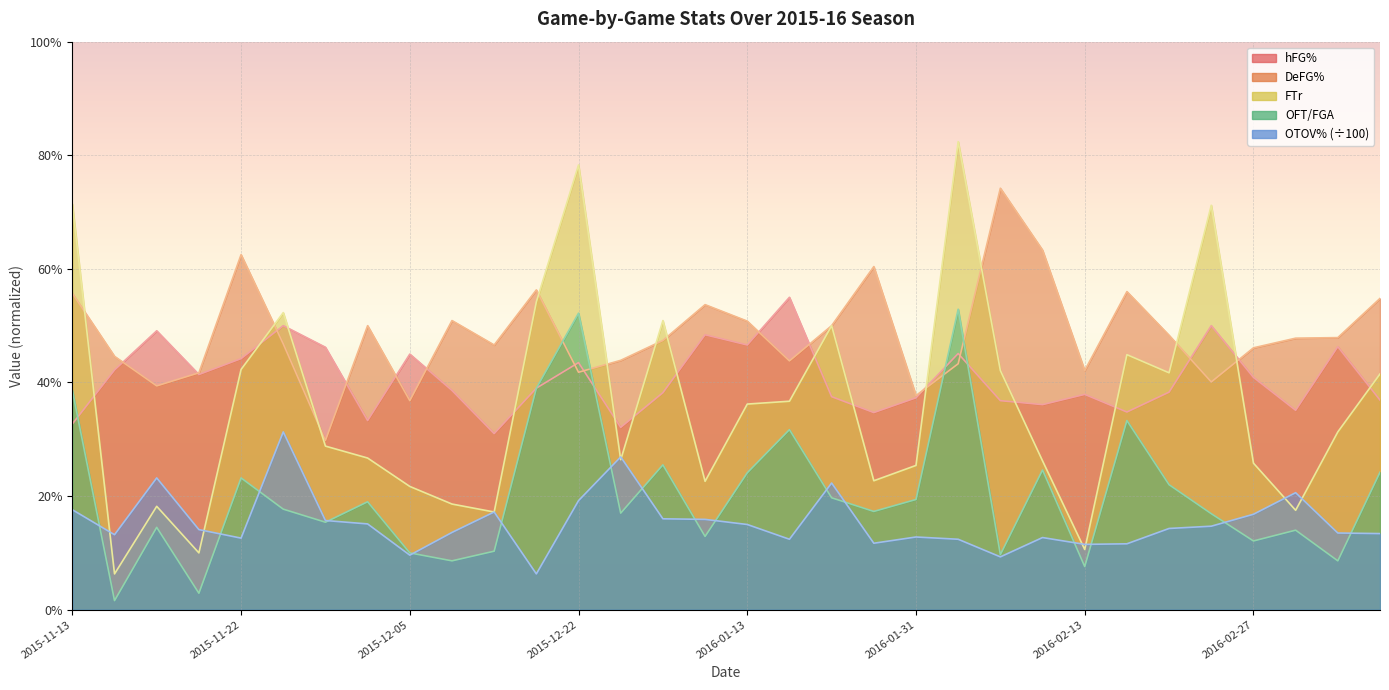

How many distinct data groups are displayed?

5